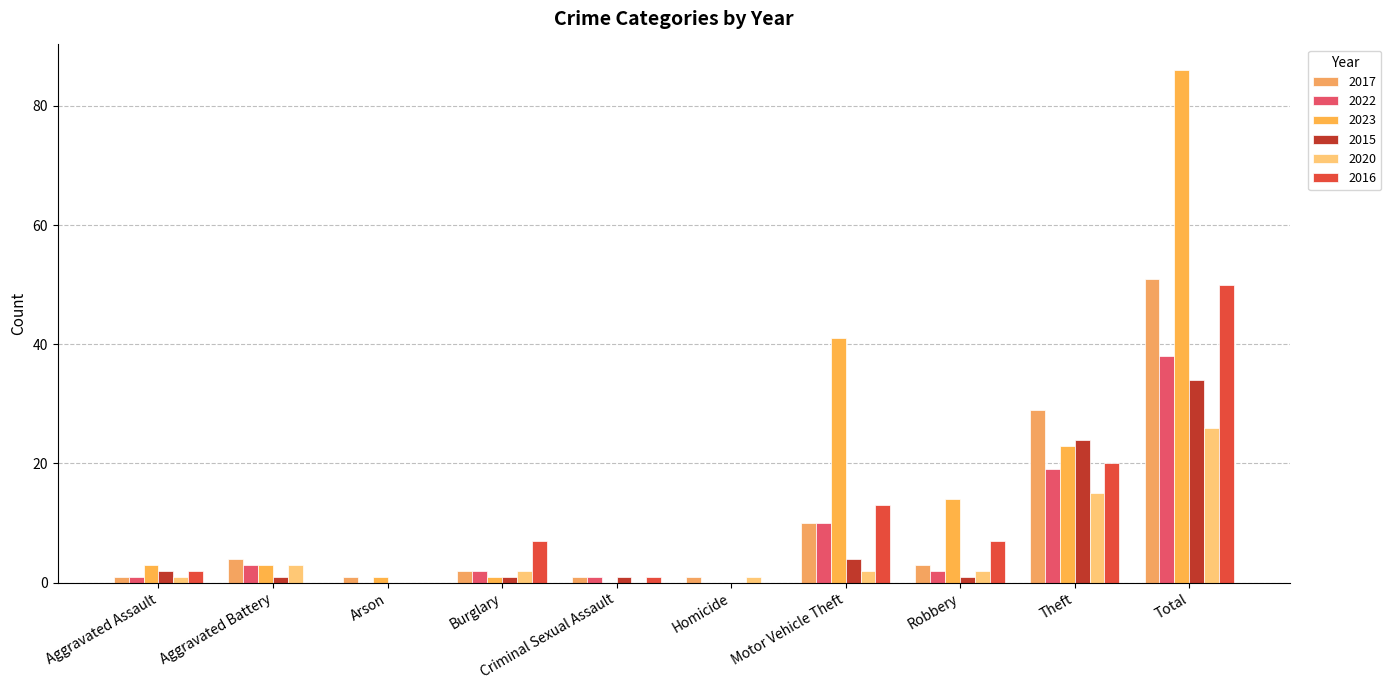

What is the difference between the 2020 values at Aggravated Assault and Robbery?

1